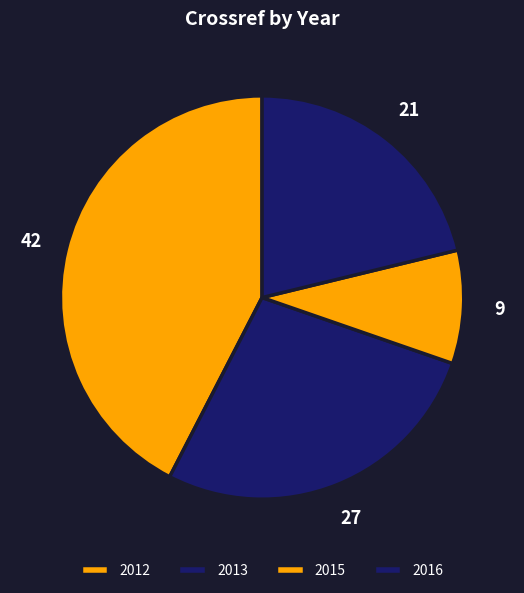

How many slices are in this pie chart?

4